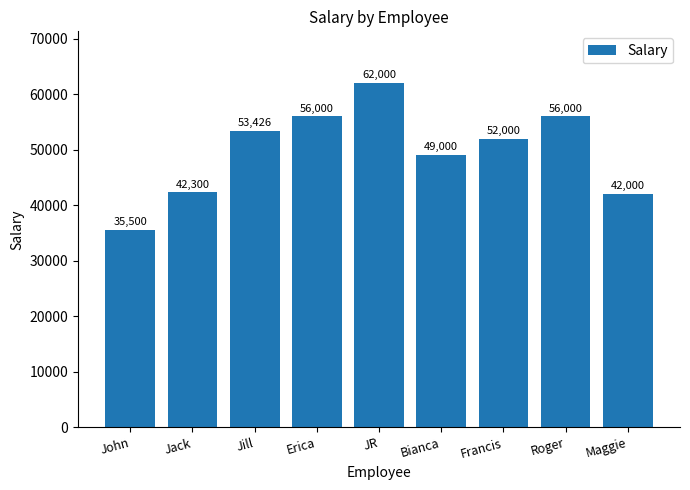

What is the label of the 5th bar from the right?

JR